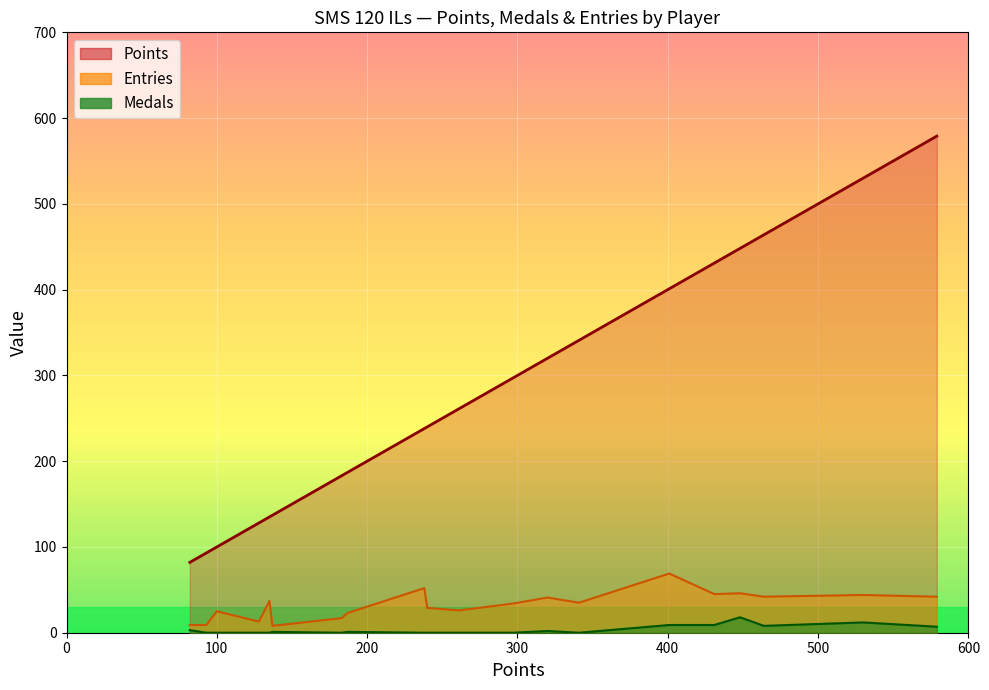

True or false: Points and Entries cross at least once.

False